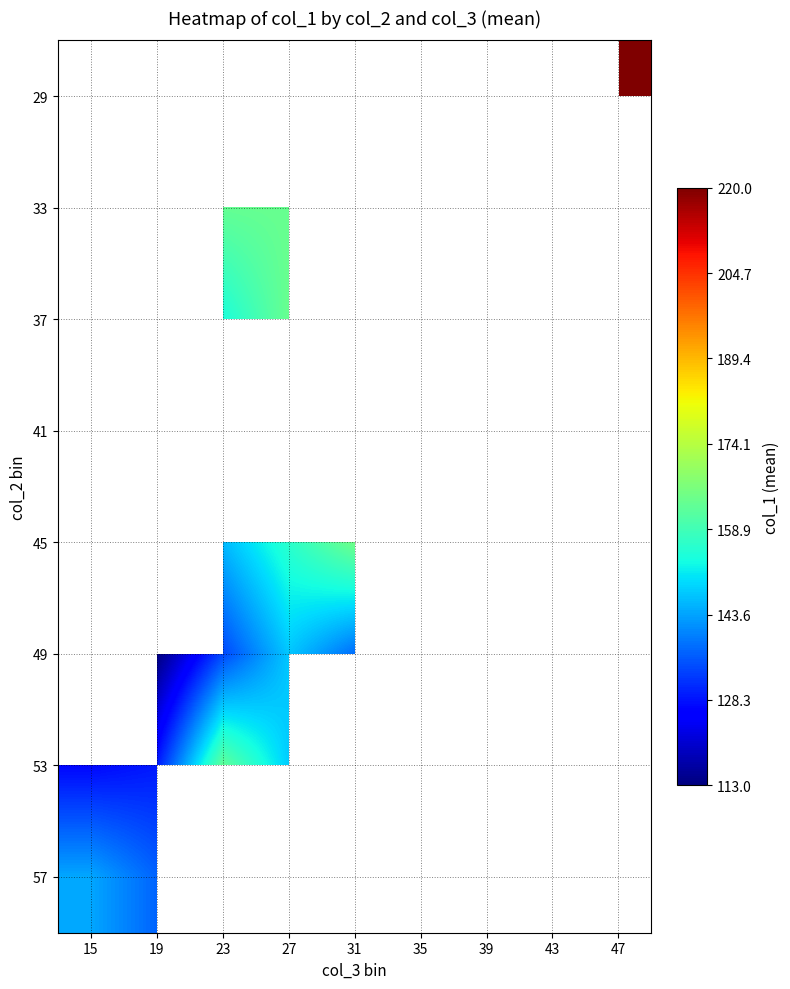

Which category has the highest value in the 49 series?

15